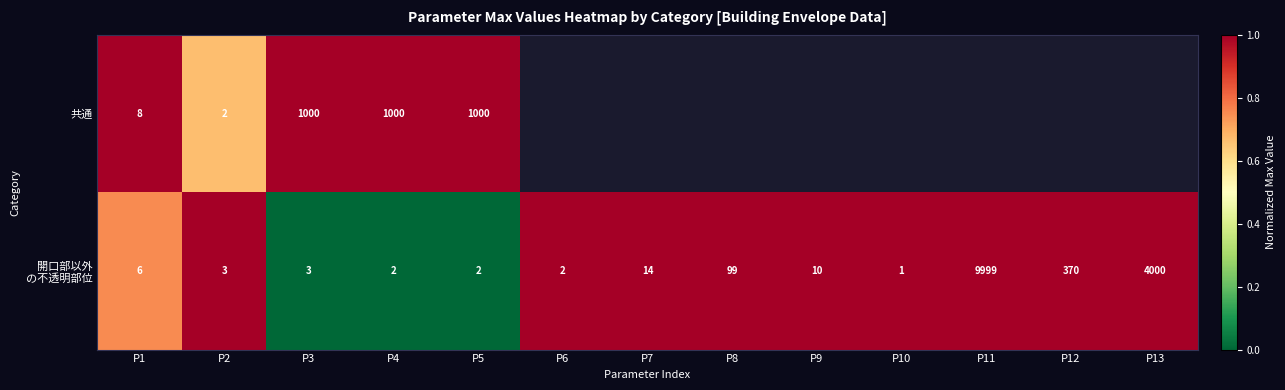

Is it true that 共通 equals 215 at P3?

False